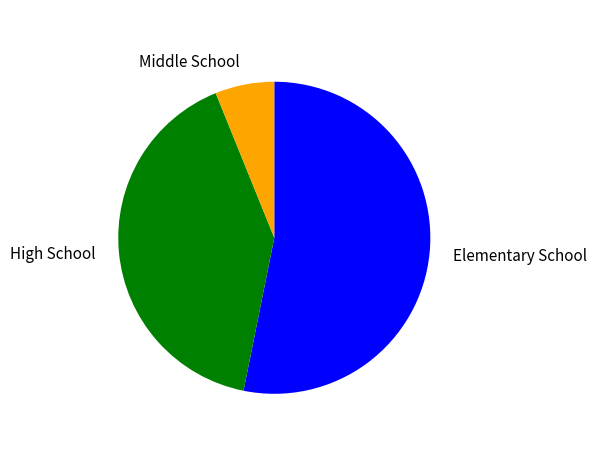

Which has a higher value, High School or Elementary School?

Elementary School